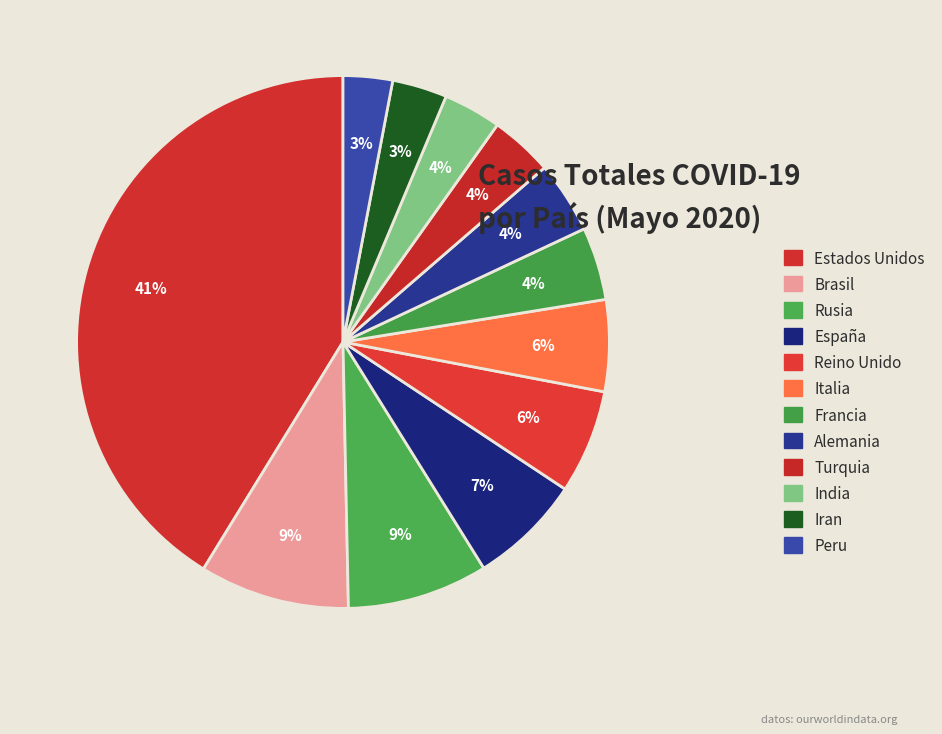

Count the number of slices in the pie.

12